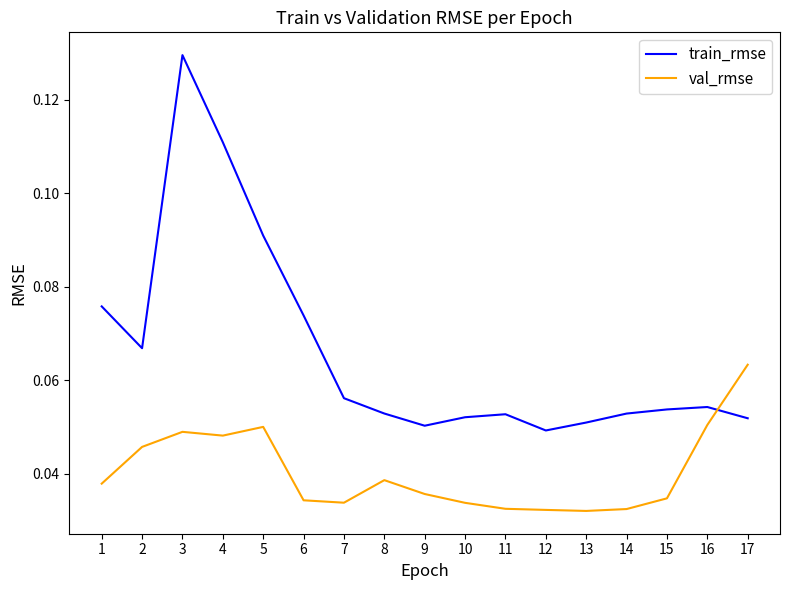

In train_rmse, how many points are lower than both neighbors (excluding endpoints)?

3